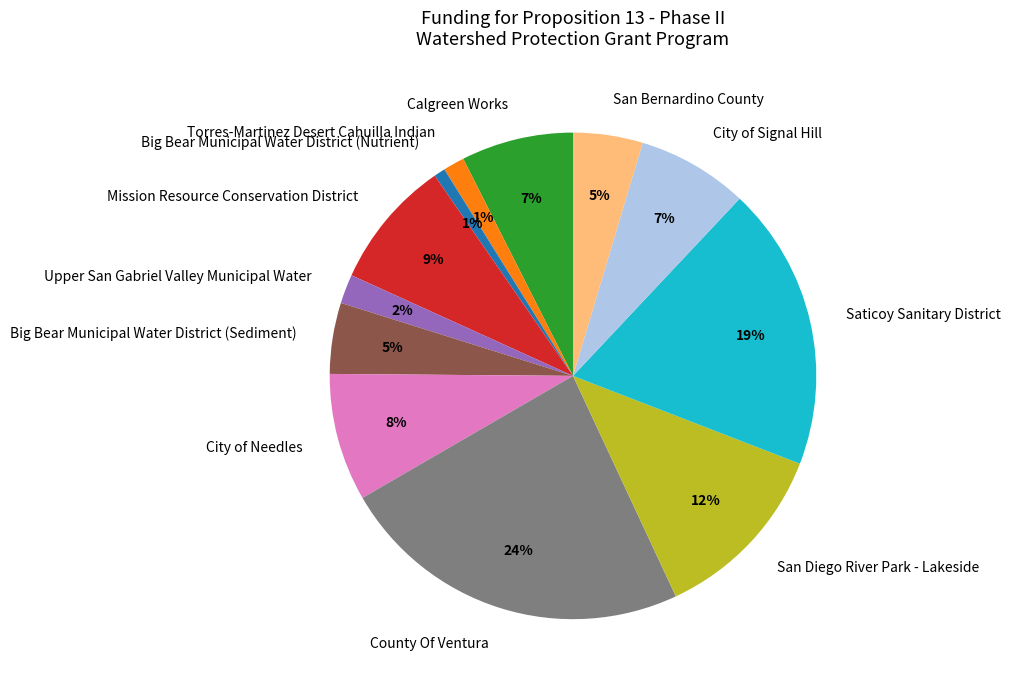

Which has a higher value, County Of Ventura or Mission Resource Conservation District?

County Of Ventura